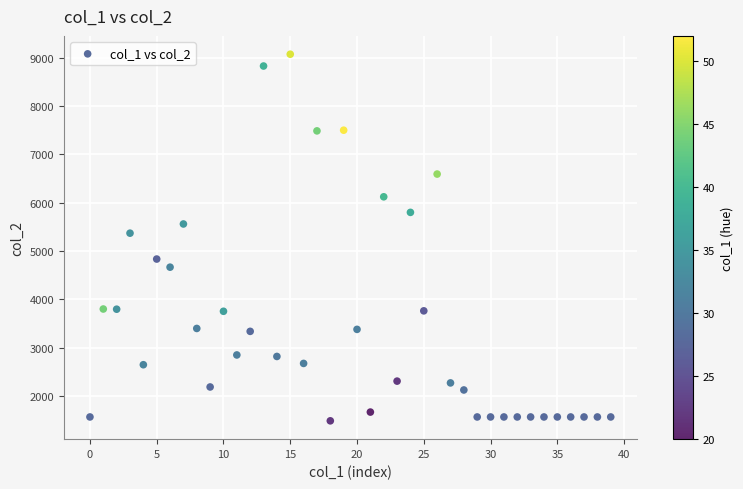

What Y value in the scatter plot is closest to 5278?

5368